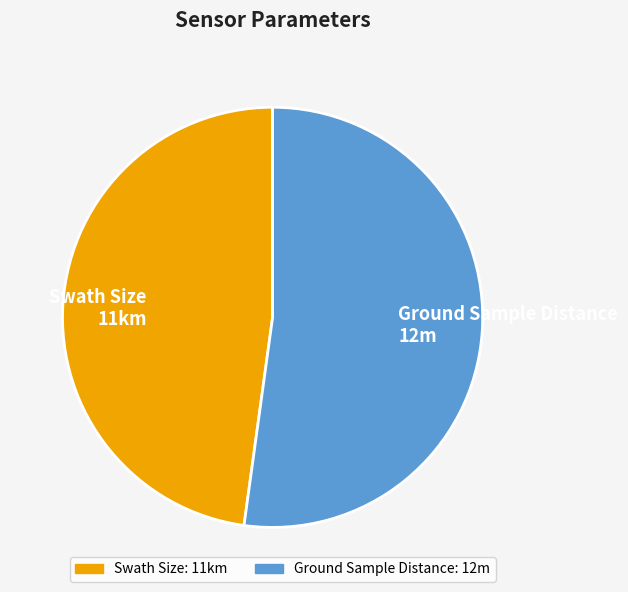

Rank the categories by value from highest to lowest.

Ground Sample Distance, Swath Size